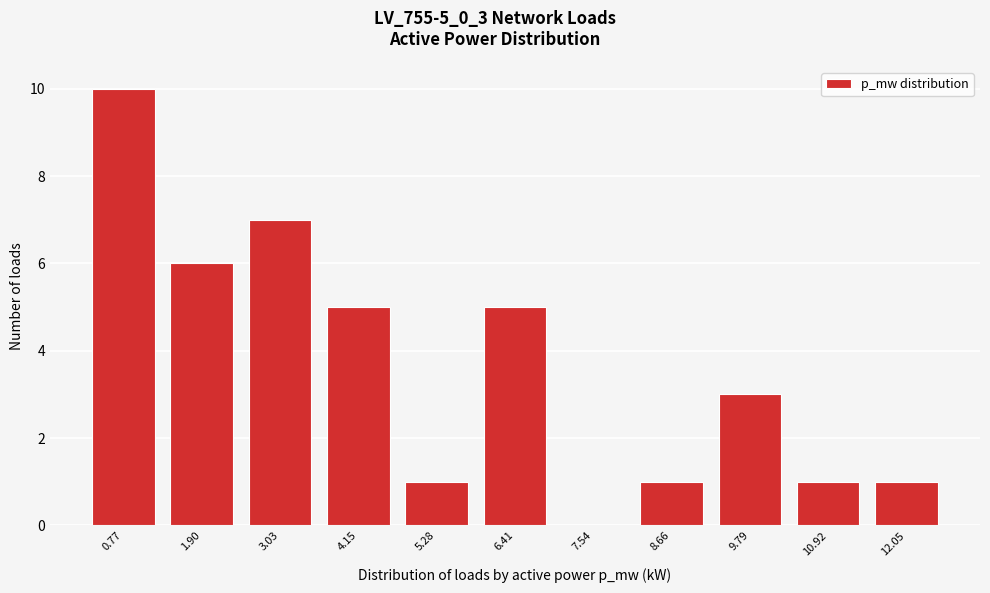

Reading left to right, list all the values displayed in this chart.

0.77=10	1.90=6	3.03=7	4.15=5	5.28=1	6.41=5	7.54=0	8.66=1	9.79=3	10.92=1	12.05=1